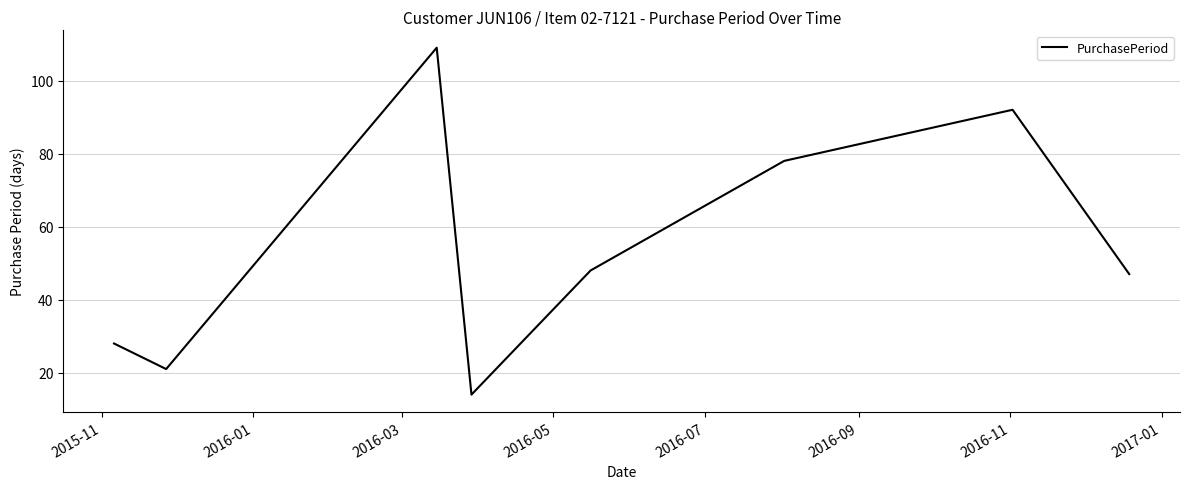

What is the maximum value shown in the chart?

109